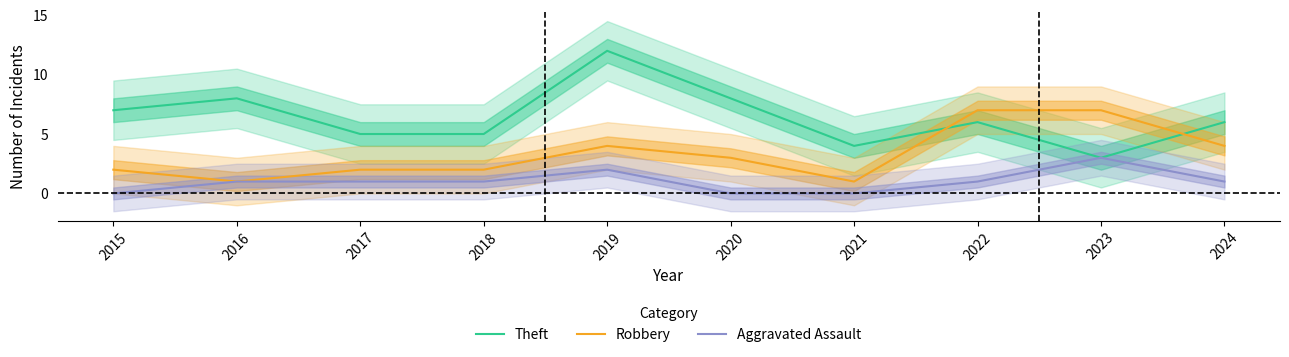

Rank the series at 2018 from highest to lowest value.

Theft, Robbery, Aggravated Assault